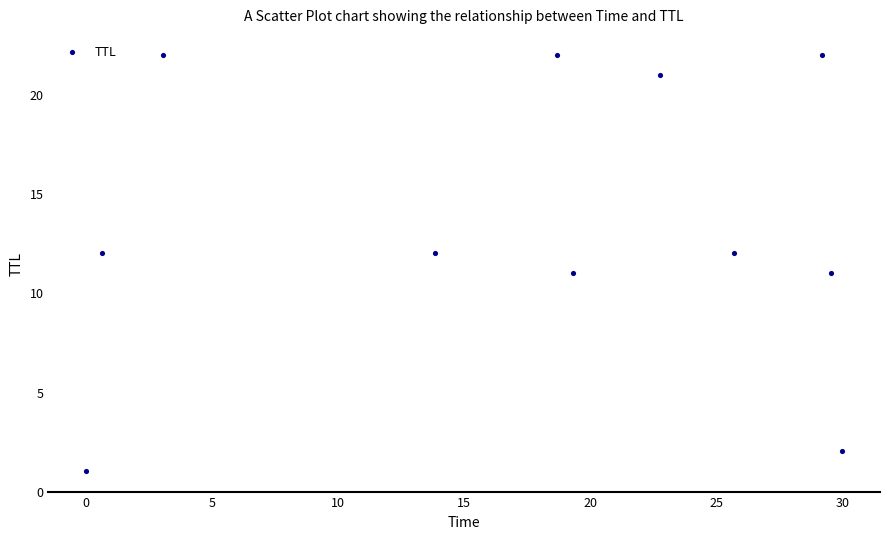

What is the range of Y values (max minus min)?

21